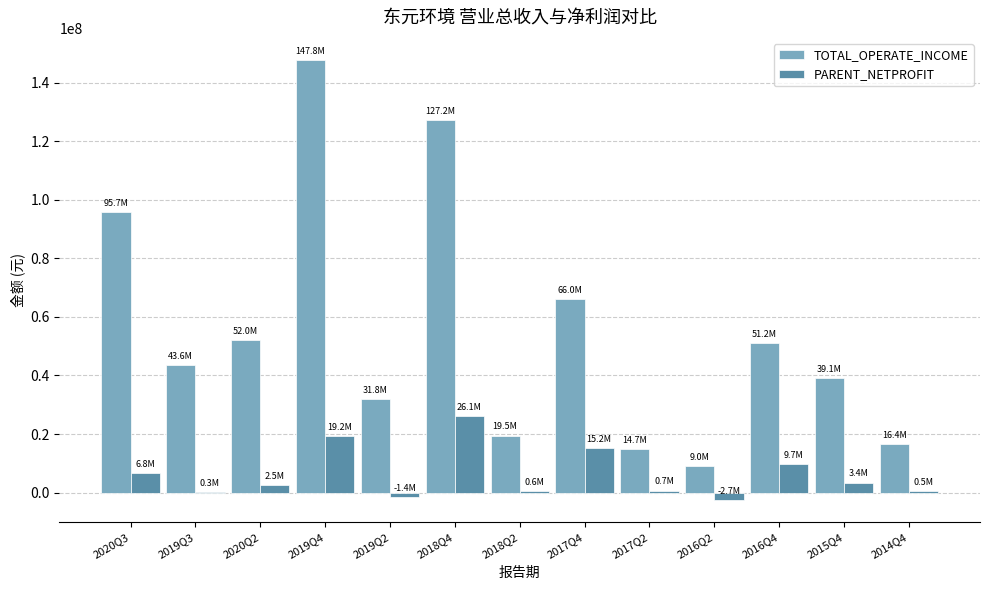

Read the TOTAL_OPERATE_INCOME value at 2019Q4.

147779990.4